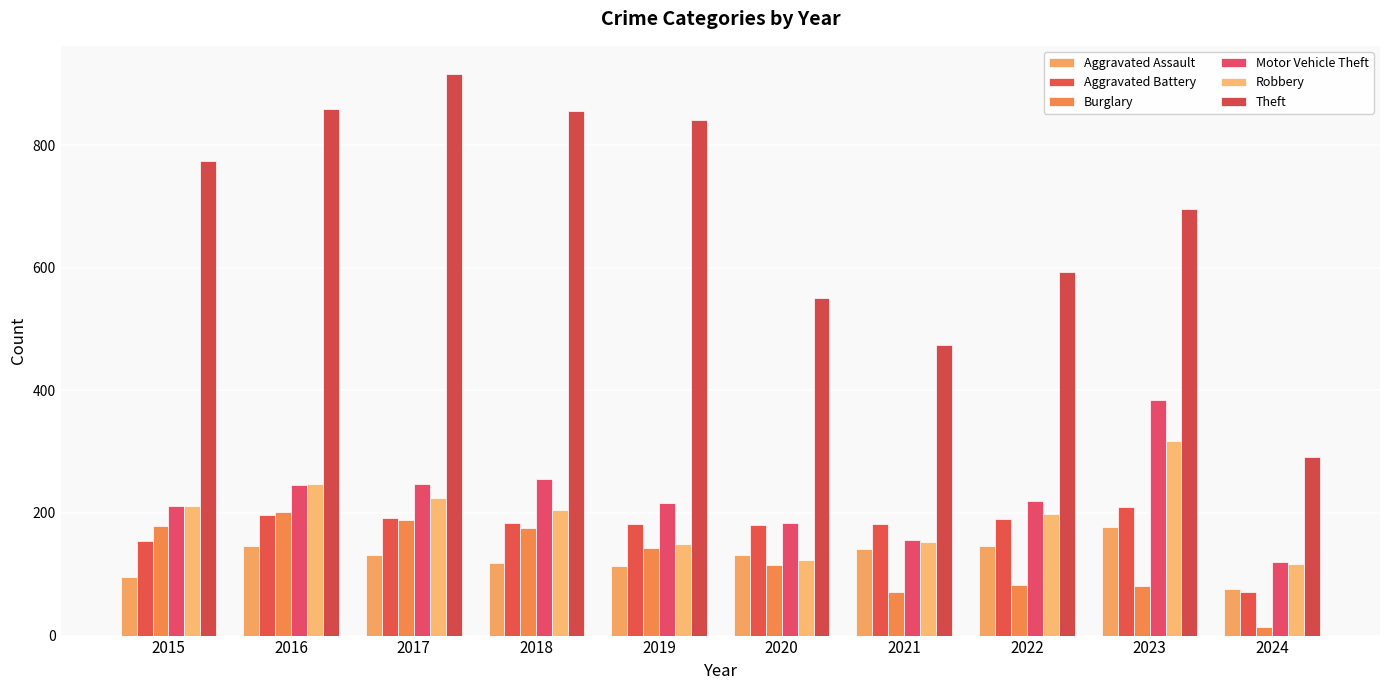

Which label corresponds to the largest value in the chart?

2017